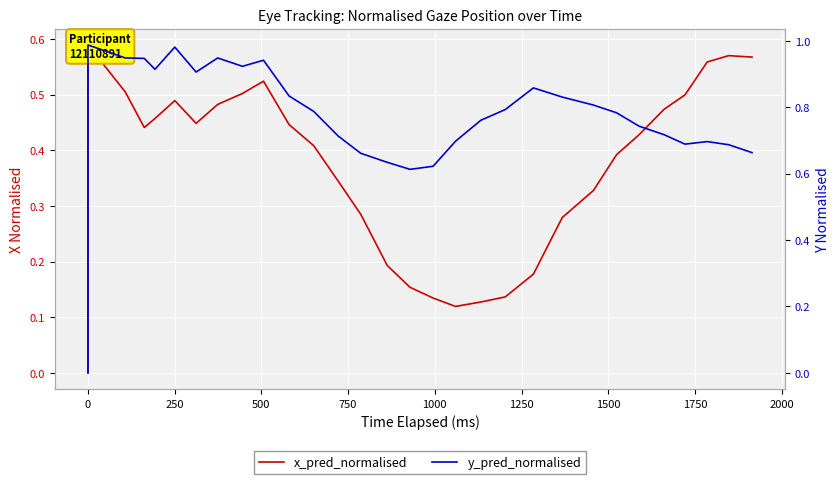

What is the average value of the x_pred_normalised series?

0.4